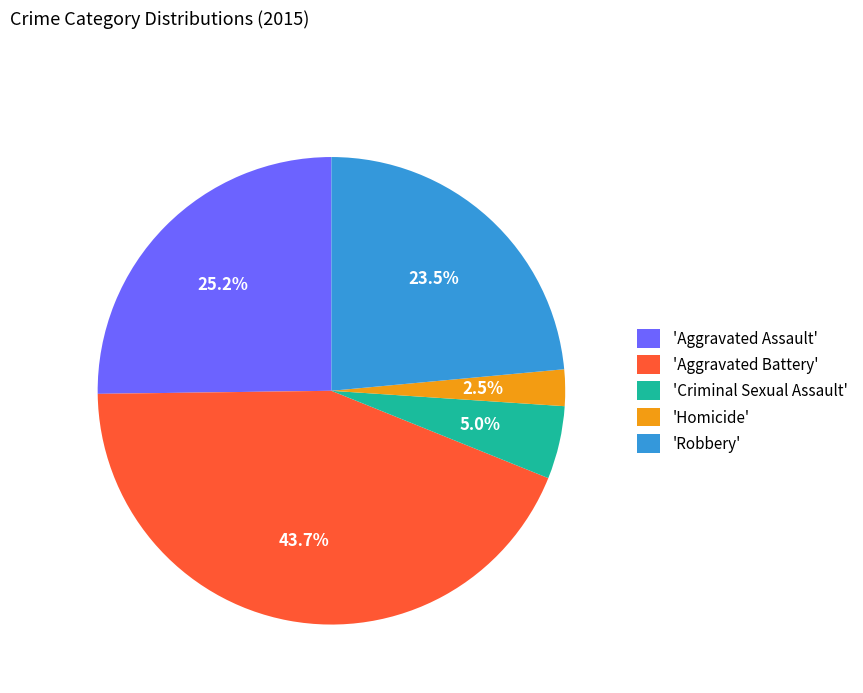

Count the number of slices in the pie.

5